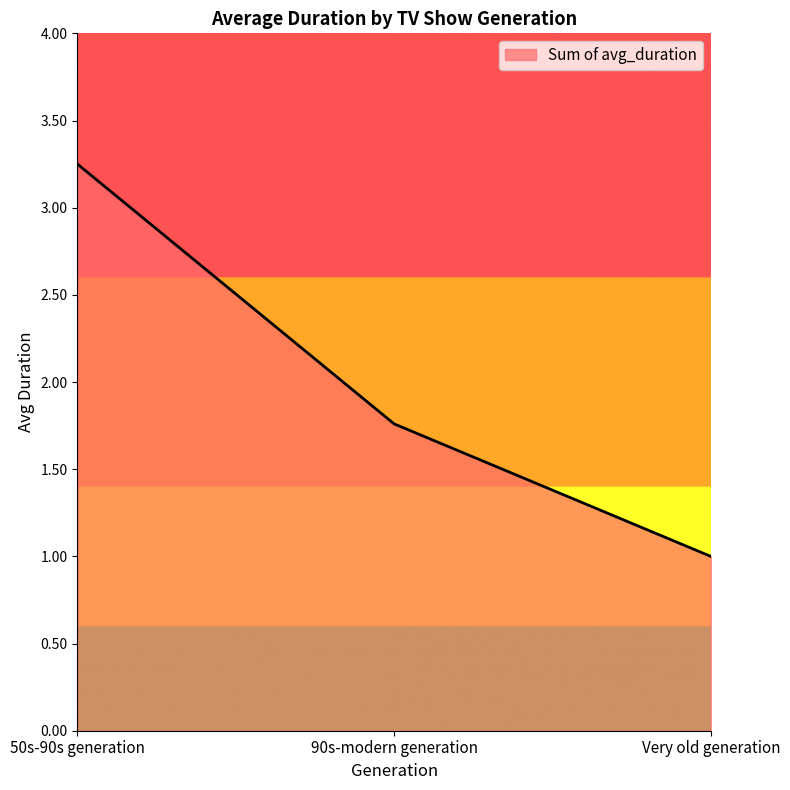

Is it true that the value at Very old generation is 1.7?

False